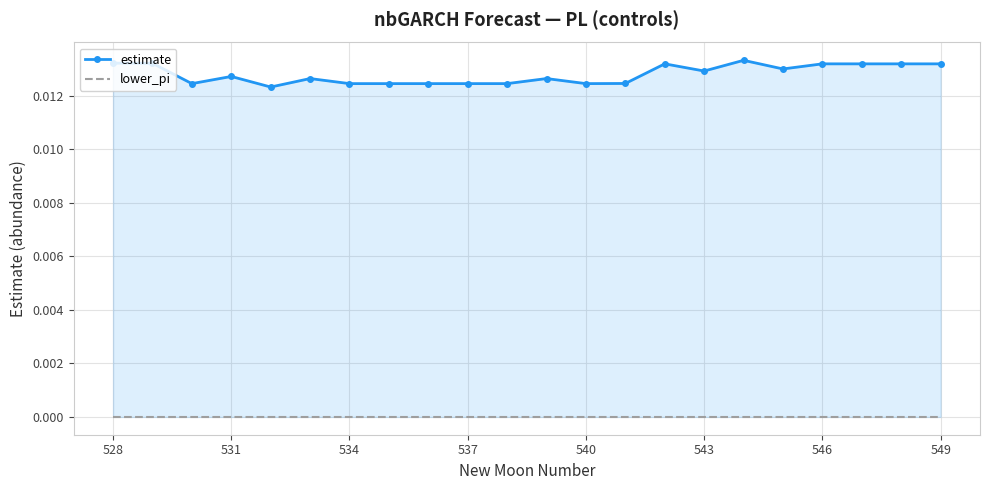

What position from the left is 537?

10